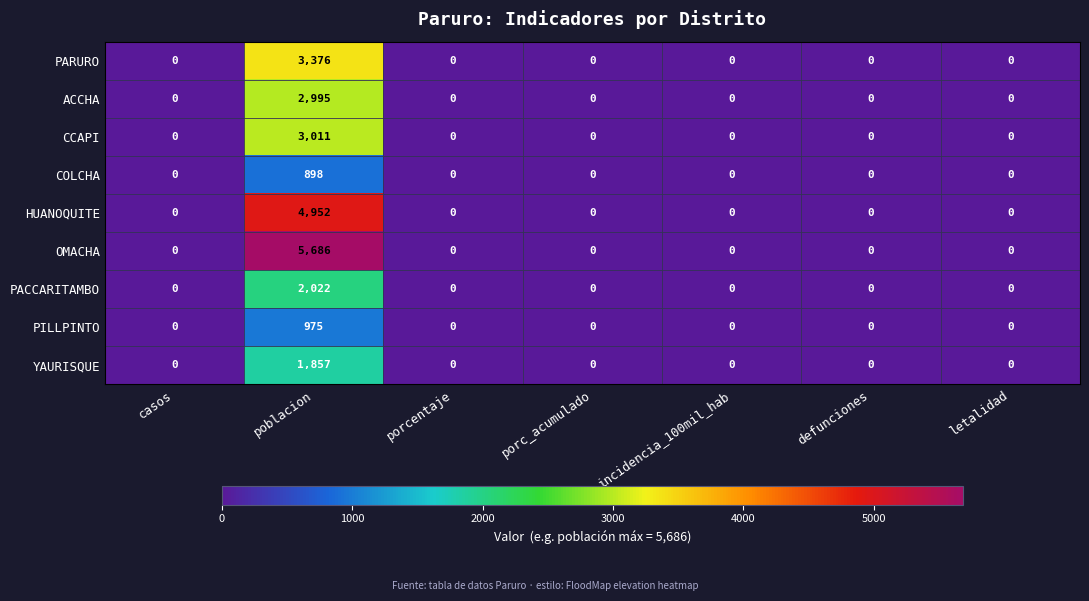

What is the difference between the maximum and minimum values in the PILLPINTO series?

975